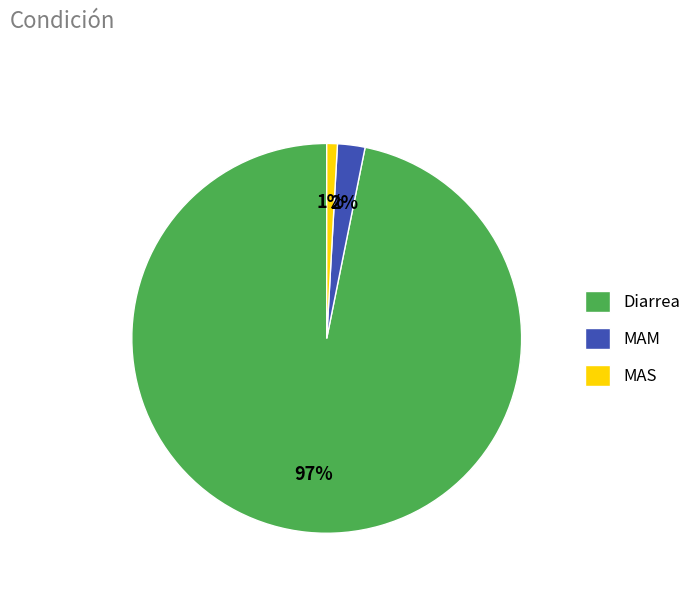

Between MAM and MAS, which is larger?

MAM